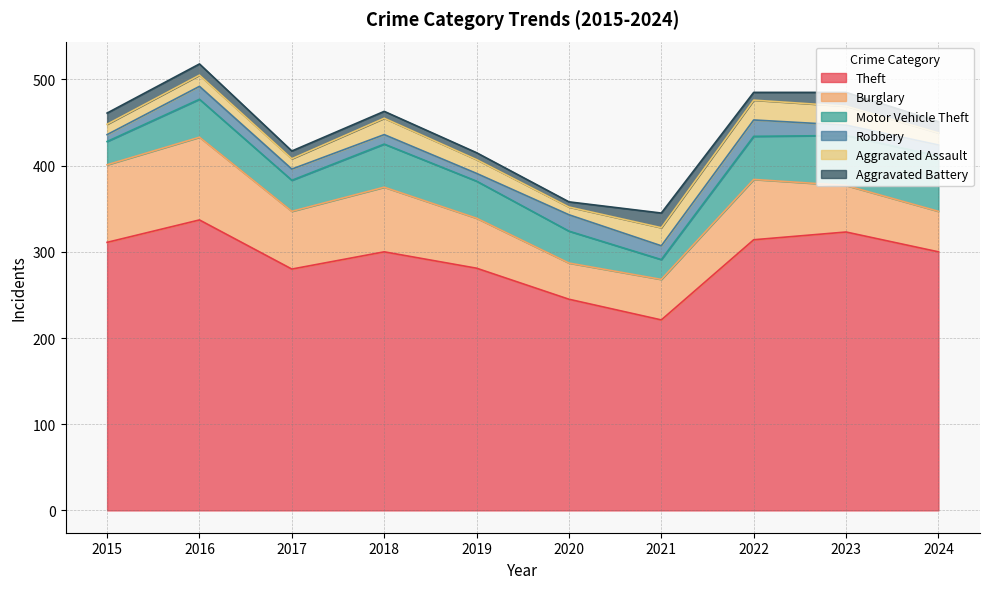

Is it true that Burglary equals 54 at 2023?

True